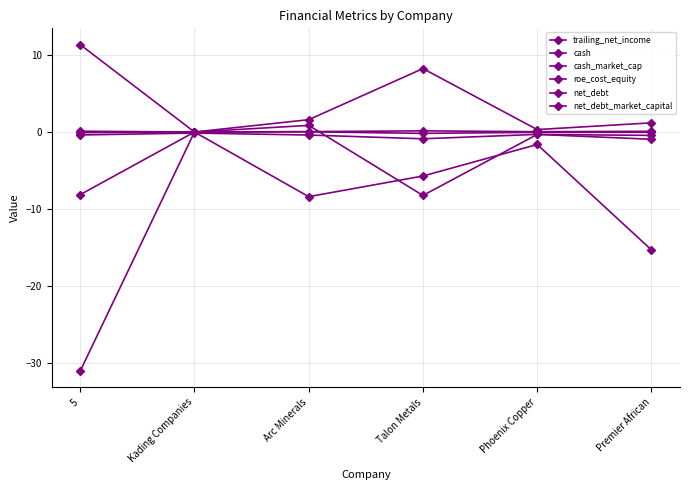

How many distinct data groups are displayed?

6